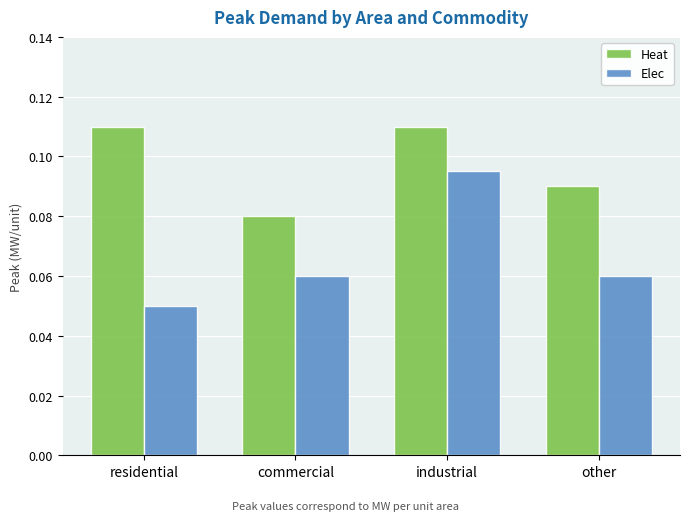

At which label does Elec reach its peak?

industrial